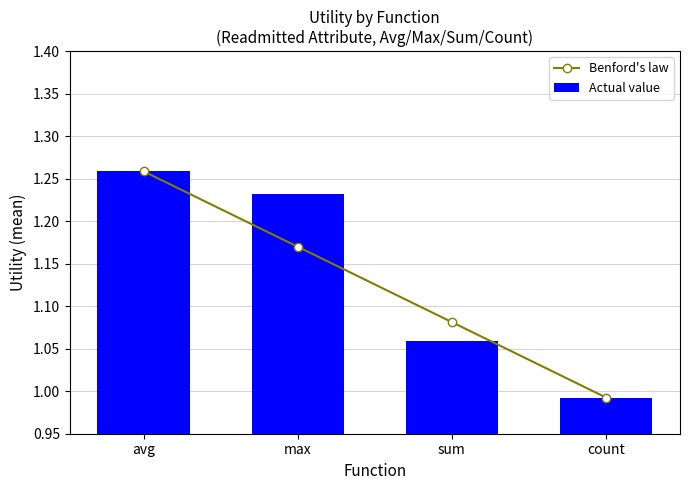

At max, list the series in order from largest to smallest.

Actual value, Benford's law